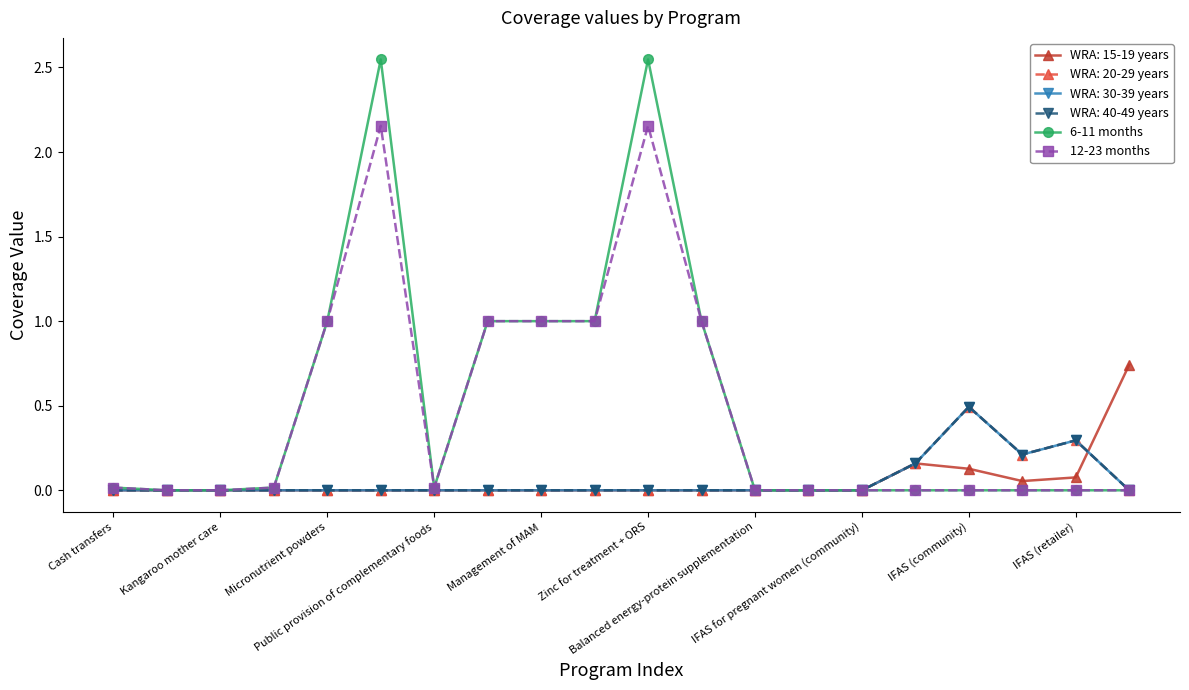

Which category has the highest value across all series?

Zinc for treatment + ORS